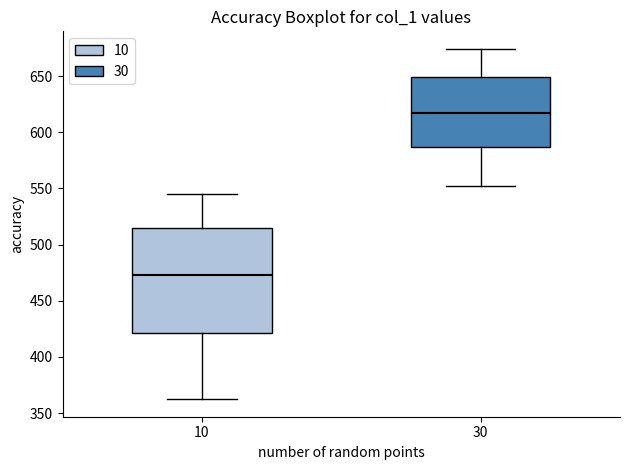

Where does the lower whisker of the box at x = 10 end on the y-axis? The values are not printed on the chart, so give them approximately, as read against the axis.

360